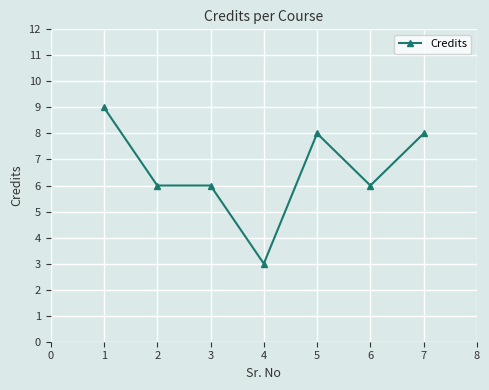

Reading right to left, what are all the values shown in this chart?

8	6	8	3	6	6	9